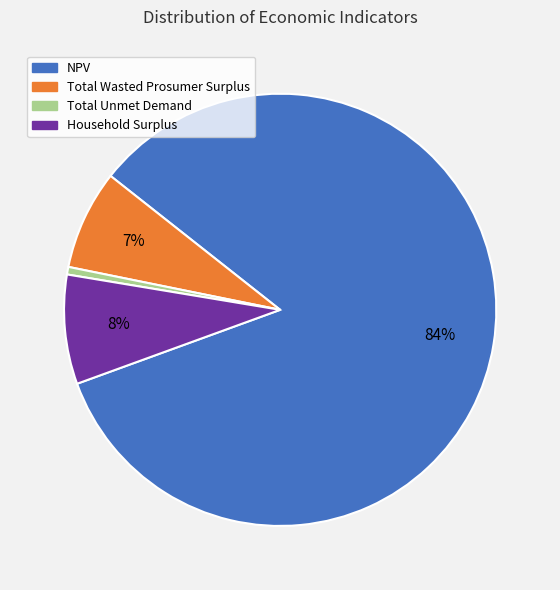

Does NPV represent more than half of the total?

Yes